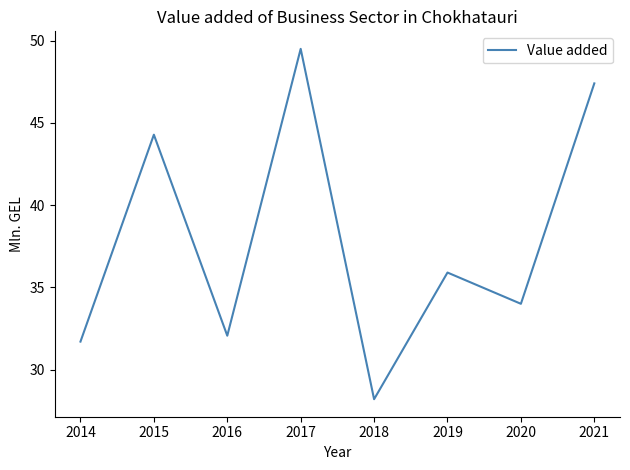

Reading right to left, what are all the values shown in this chart?

2021=47.4	2020=34.0	2019=35.9	2018=28.2	2017=49.5	2016=32.1	2015=44.3	2014=31.7